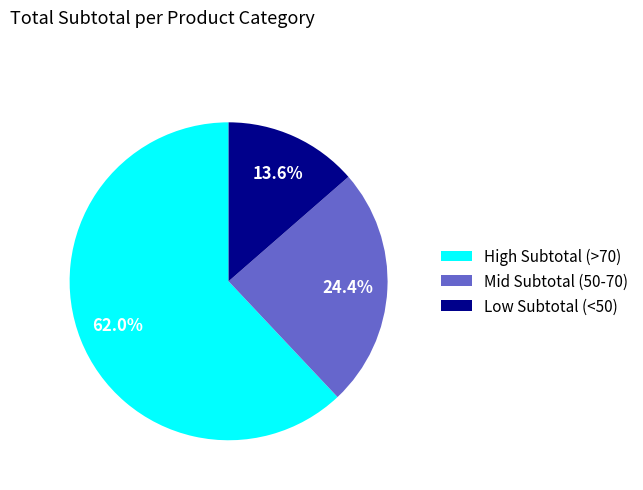

How much of the chart is everything except Low Subtotal (<50)?

86.4%